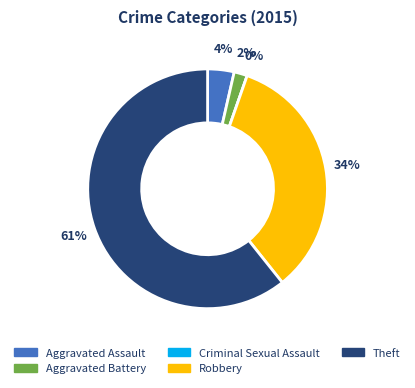

Which category has the smallest portion of the pie?

Criminal Sexual Assault